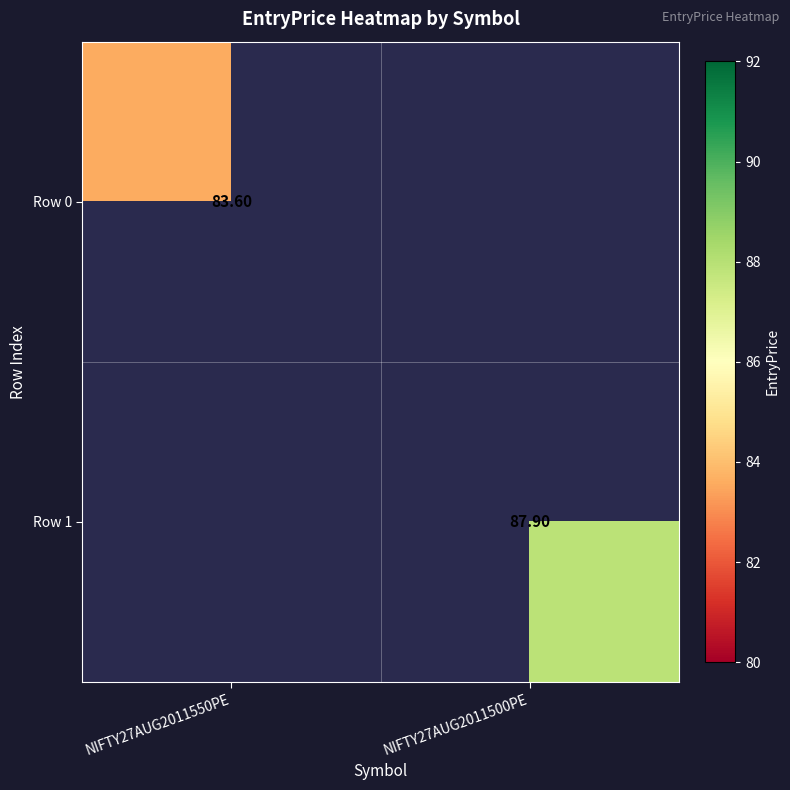

Rank the series at NIFTY27AUG2011550PE from highest to lowest value.

Row 0, Row 1